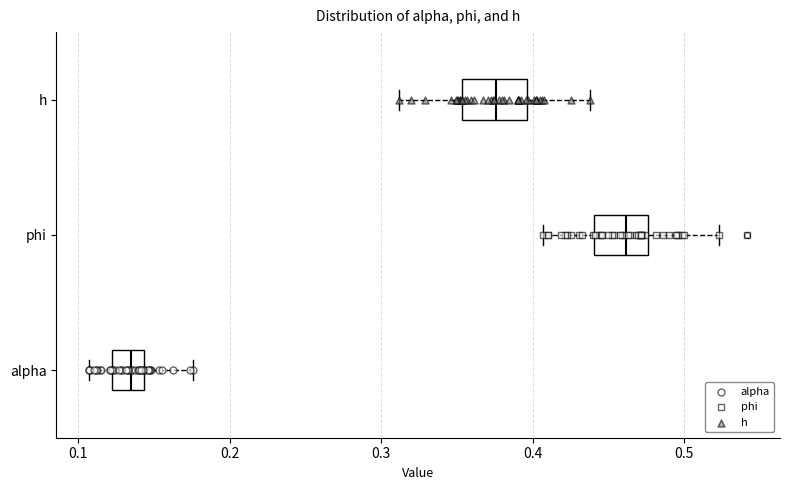

Where does the median line of the box for phi sit on the x-axis? The values are not printed on the chart, so give them approximately, as read against the axis.

0.46